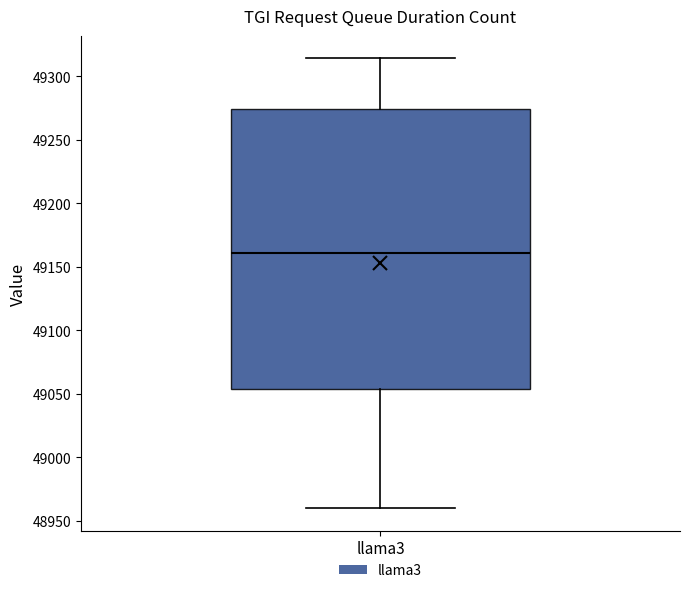

Transcribe this box plot: give where the median line is, the range the box spans, and where the two whiskers end, as read against the y-axis. The values are not printed on the chart, so give them approximately, as read against the axis.

median 49160, box 49055 to 49275, whiskers 48960 to 49315